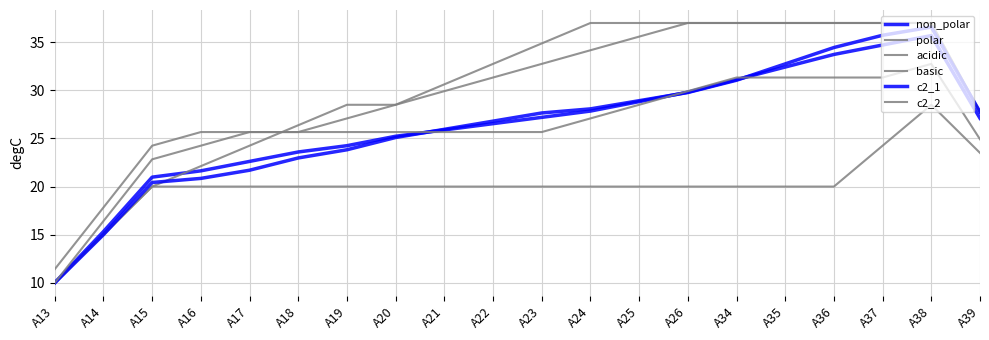

How many lines are shown in the chart?

6